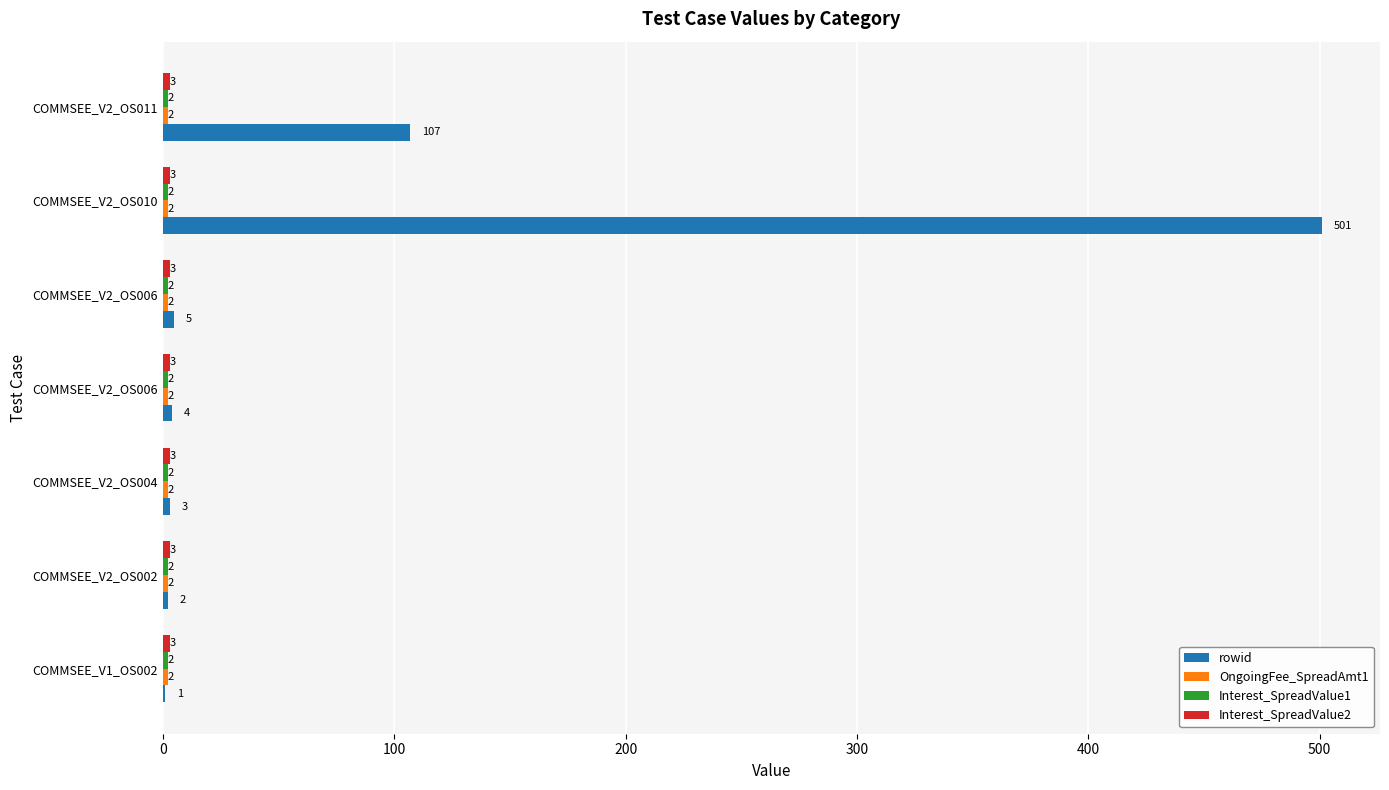

At how many categories does at least one series exceed 38?

2